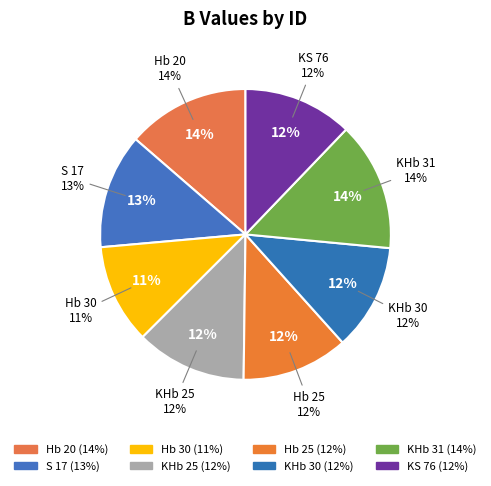

To the nearest percent, what is the difference between the KS 76 and Hb 30 slice percentages?

1%